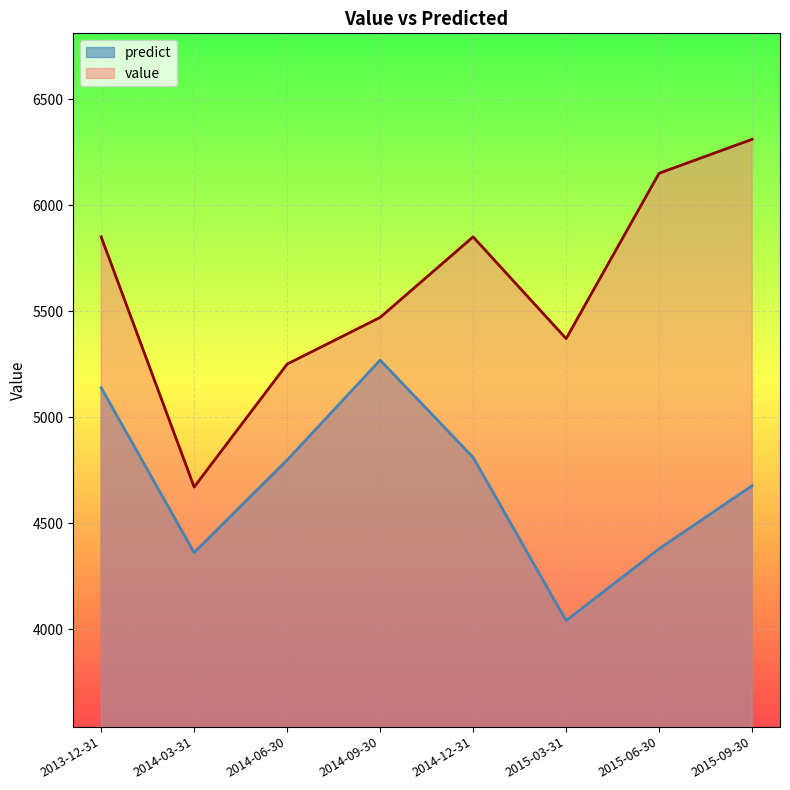

What is the smallest value displayed?

4039.8